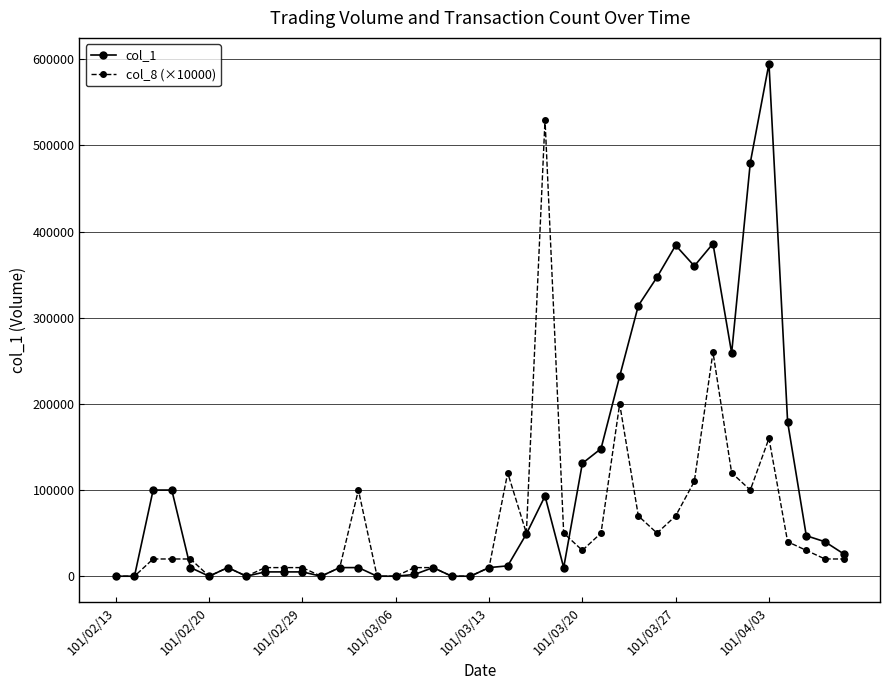

Which series has the largest range (max minus min)?

col_1